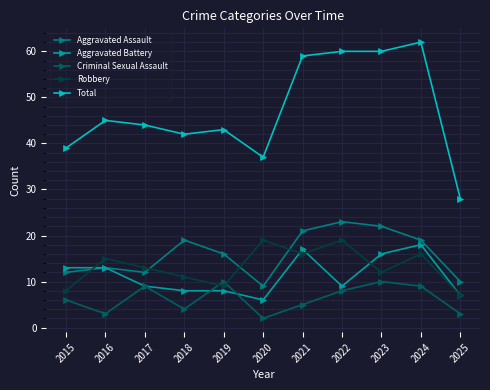

At how many categories does at least one series exceed 26?

11